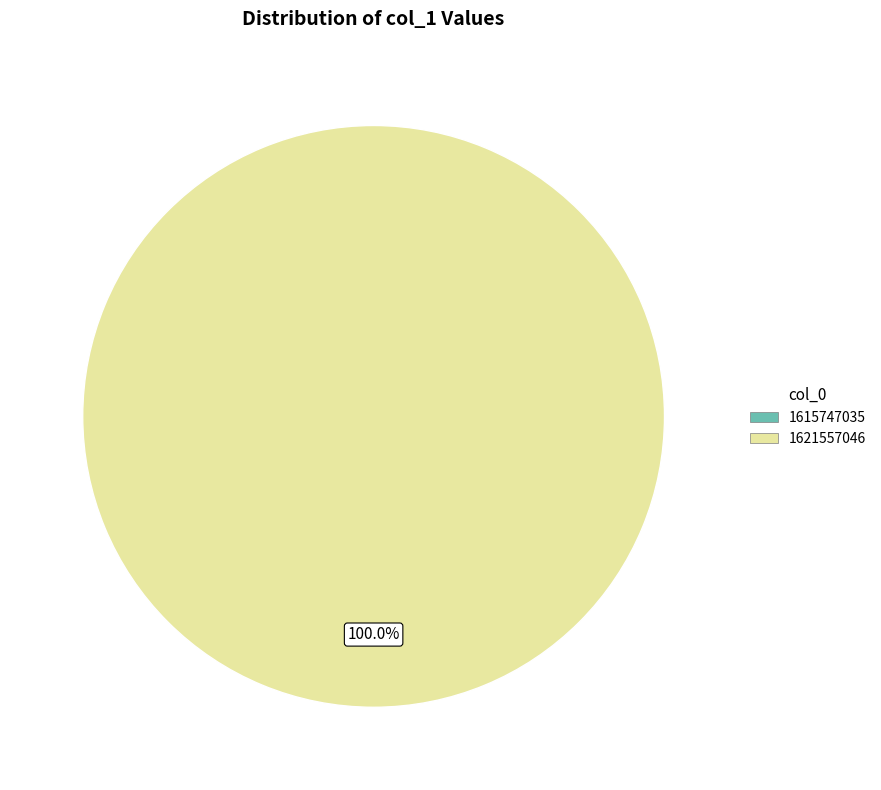

Which slice is the smallest?

1615747035